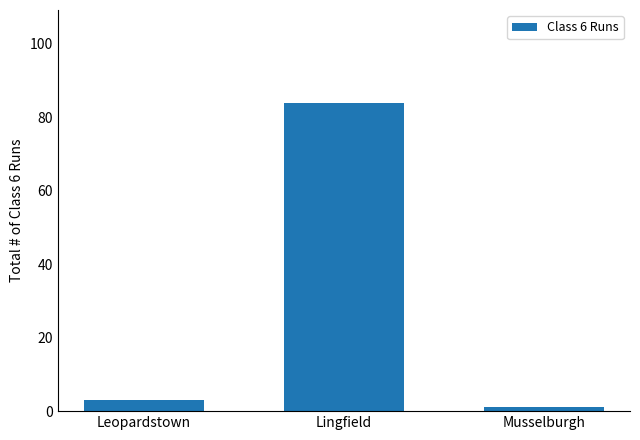

List the labels in order of value, smallest first.

Musselburgh, Leopardstown, Lingfield